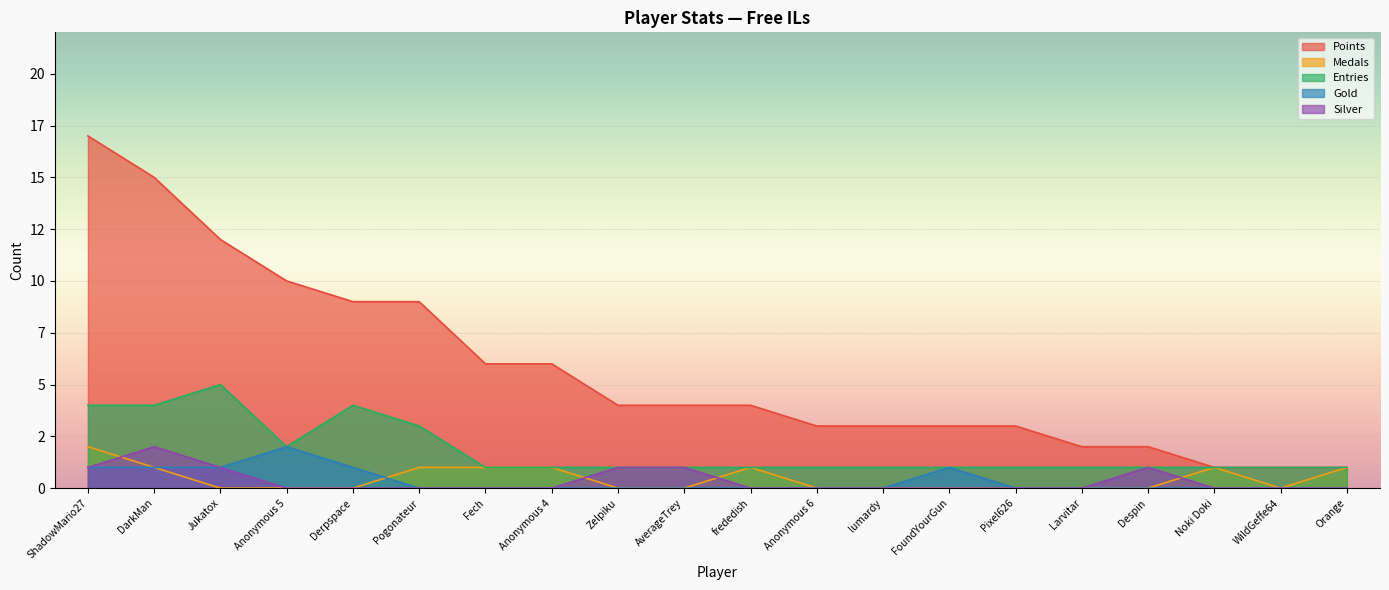

Which category has the lowest value across all series?

Jukatox